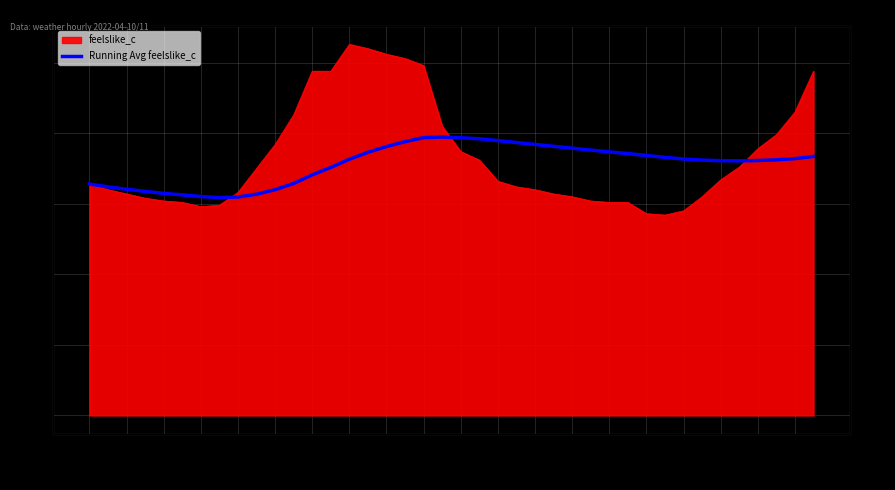

How many values are below 18?

14